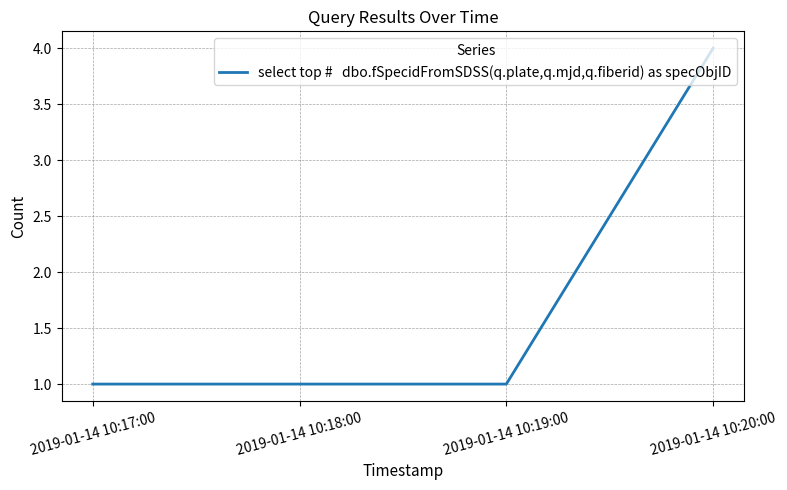

What is the smallest value displayed?

1